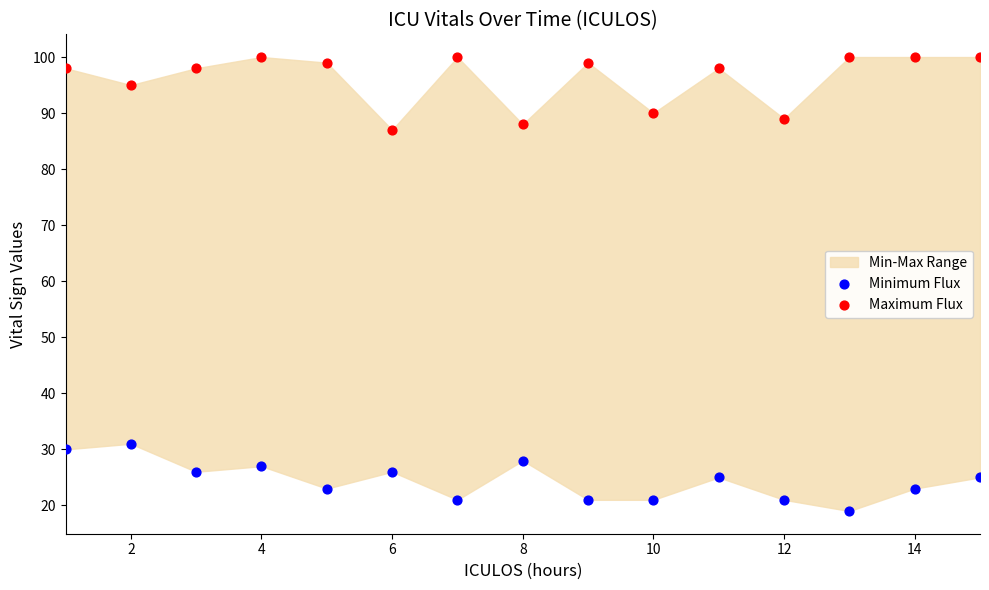

Across all data points, what is the range of X values (max minus min)?

14